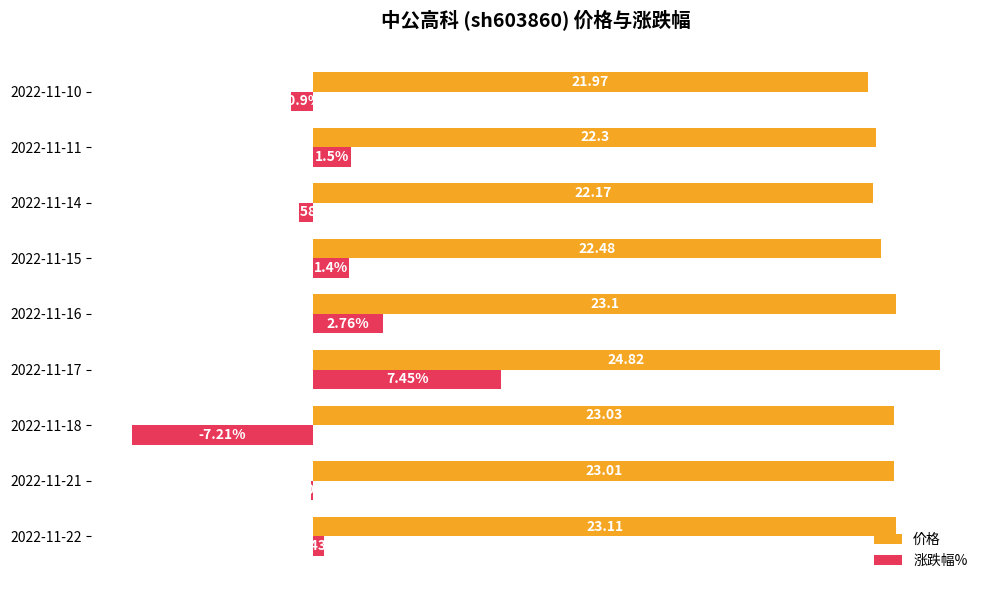

Which series has the largest total across all categories?

价格